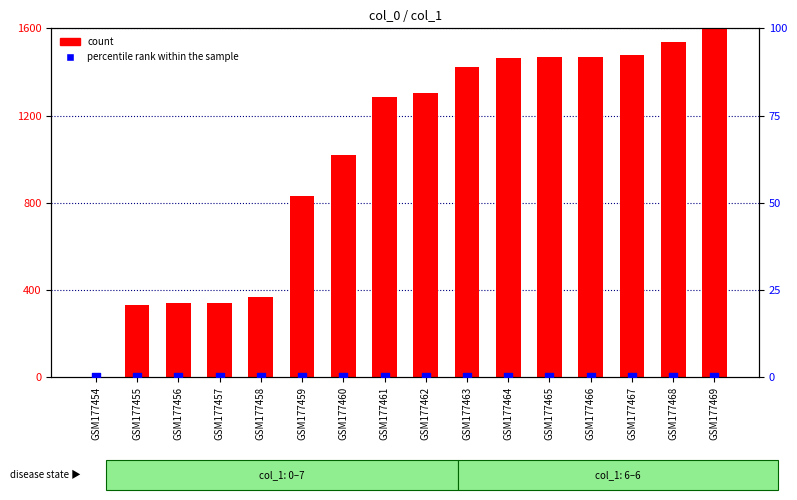

Which series reaches the maximum Y coordinate?

count